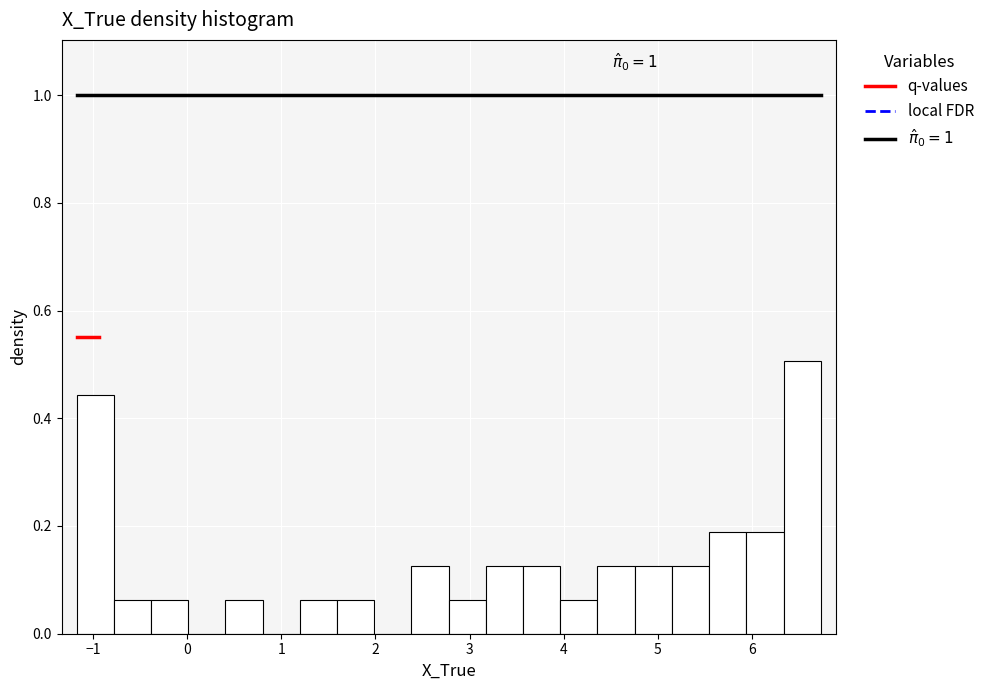

Read against the x-axis, roughly where is the centre of the tallest bar?

6.5